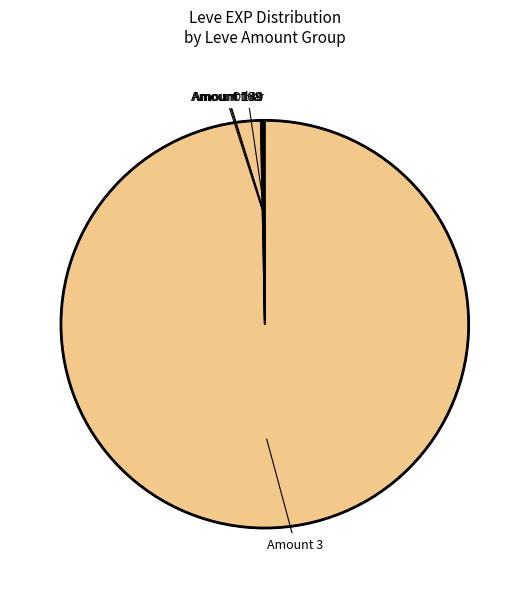

True or false: Amount 3 accounts for 100% of the total.

True